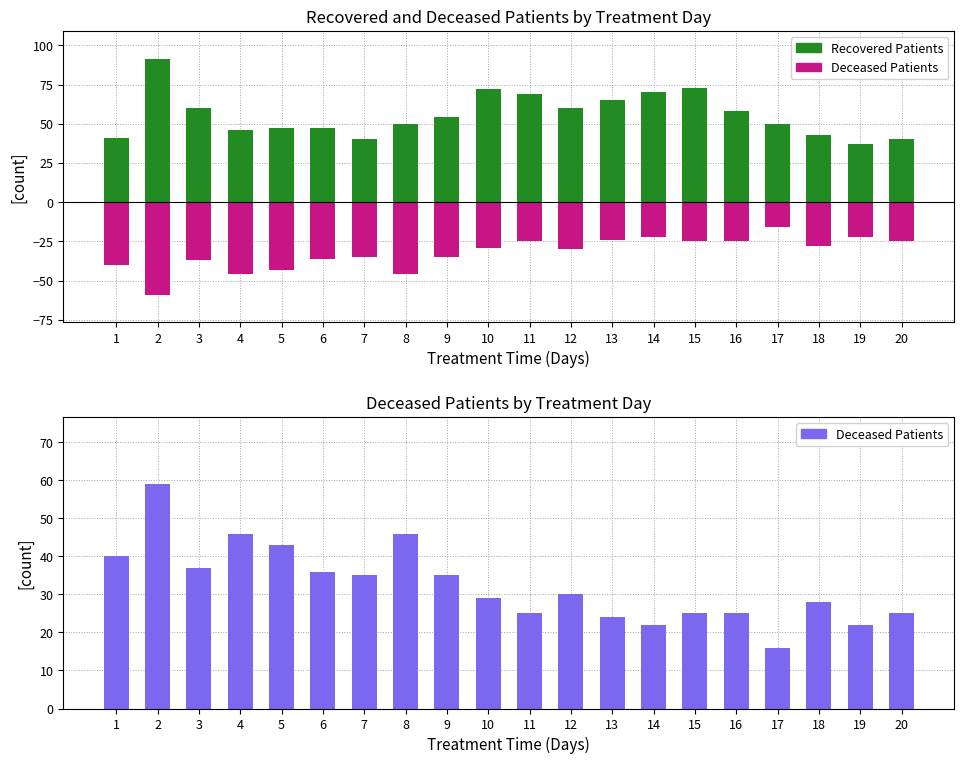

At which label does Recovered Patients reach its peak?

2